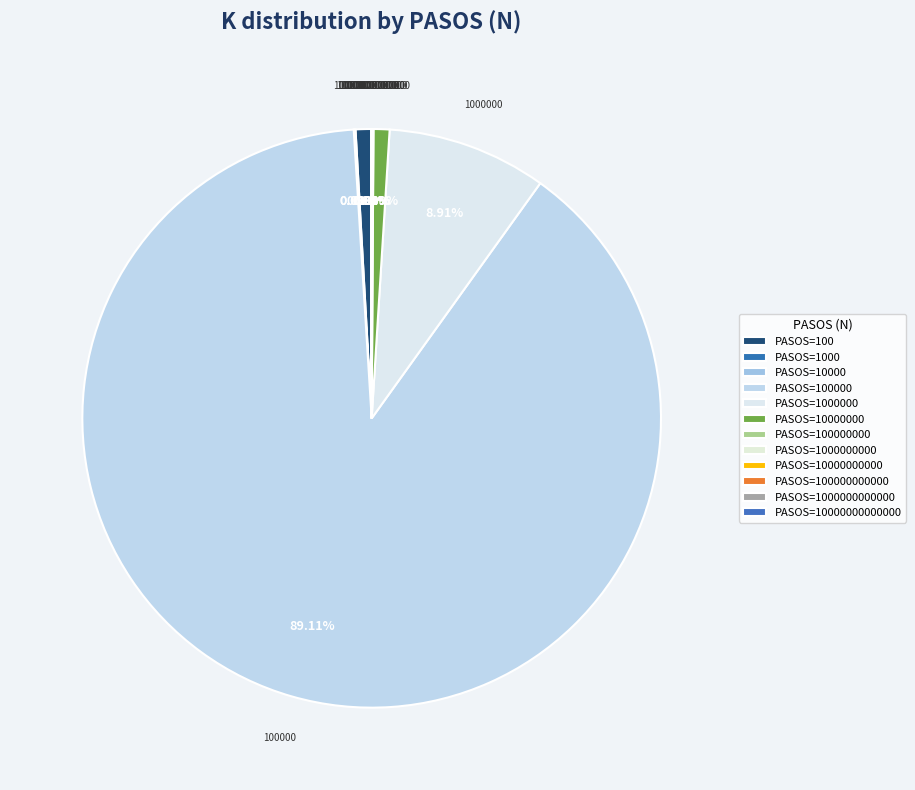

Is there a majority slice in this chart?

Yes